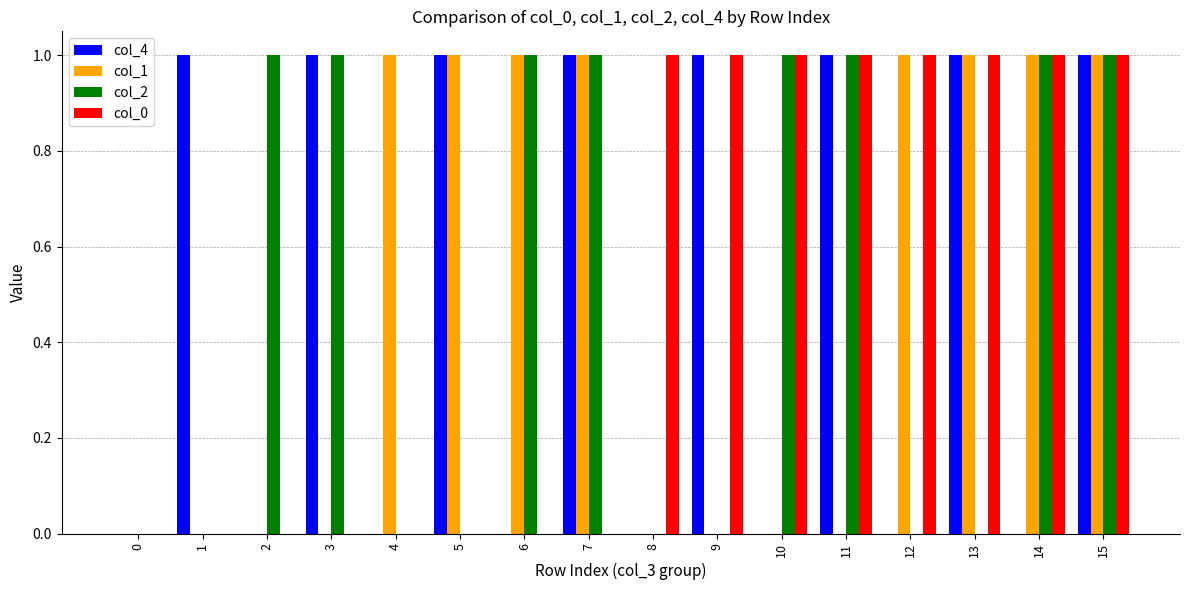

True or false: col_1 has a value of 0 at 9.

True